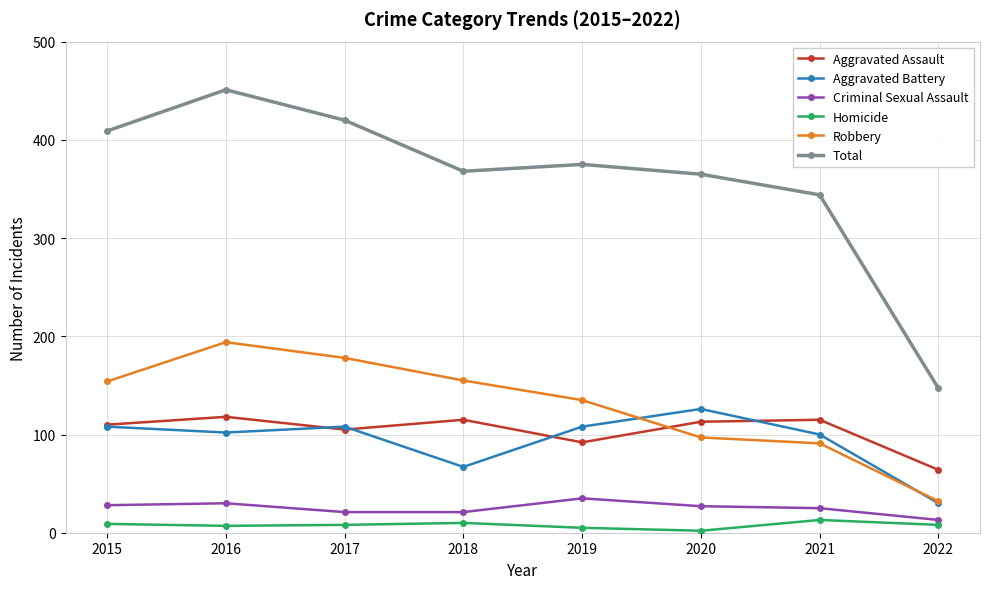

Which series changed the most between 2015 and 2016?

Total